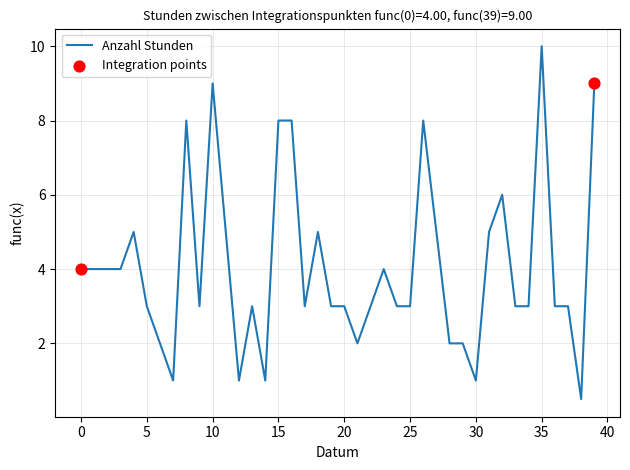

What is the maximum value shown in the chart?

10.0